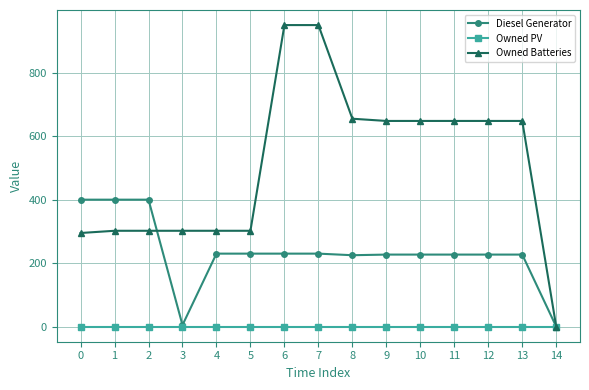

What is the greatest value displayed?

950